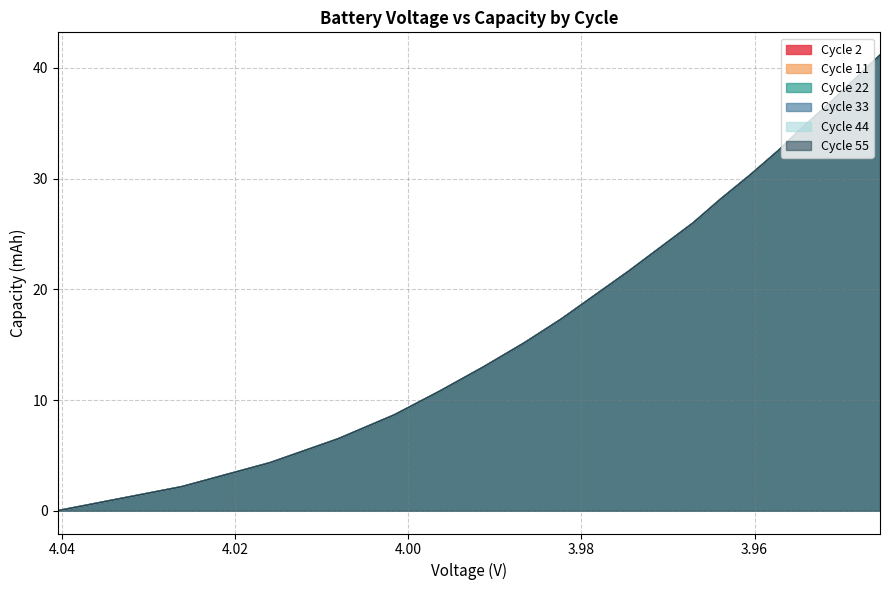

What is the greatest value displayed?

41.2